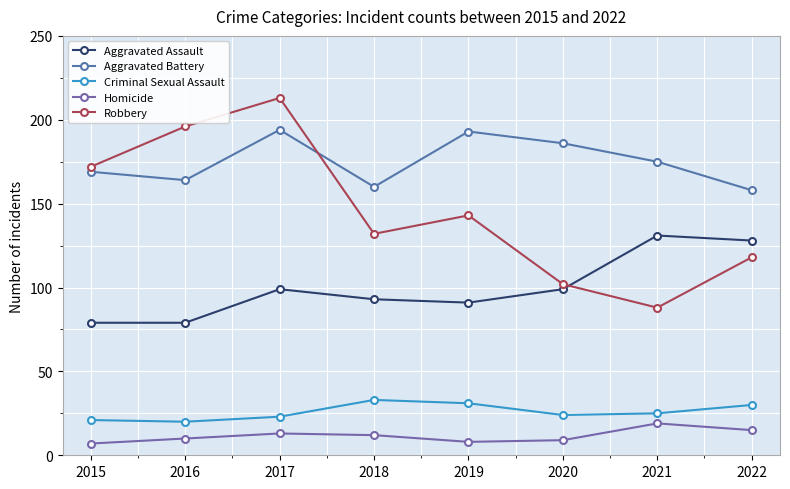

What is the highest value of the Aggravated Battery series?

194